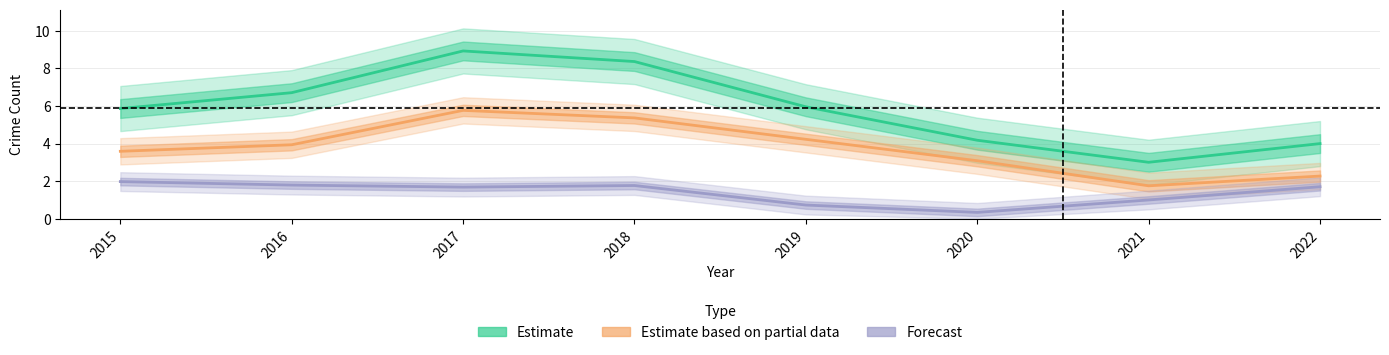

What is the minimum value for Estimate based on partial data?

1.8